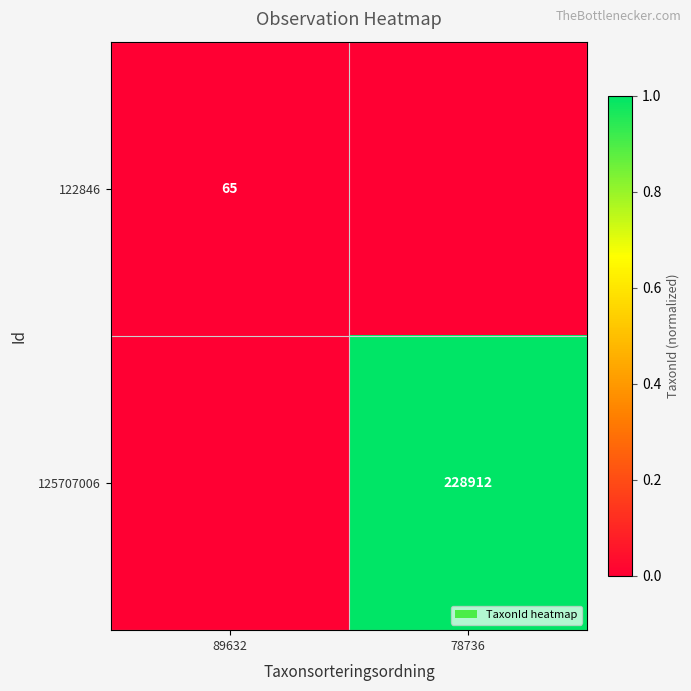

At which category is the sum across all series the highest?

78736